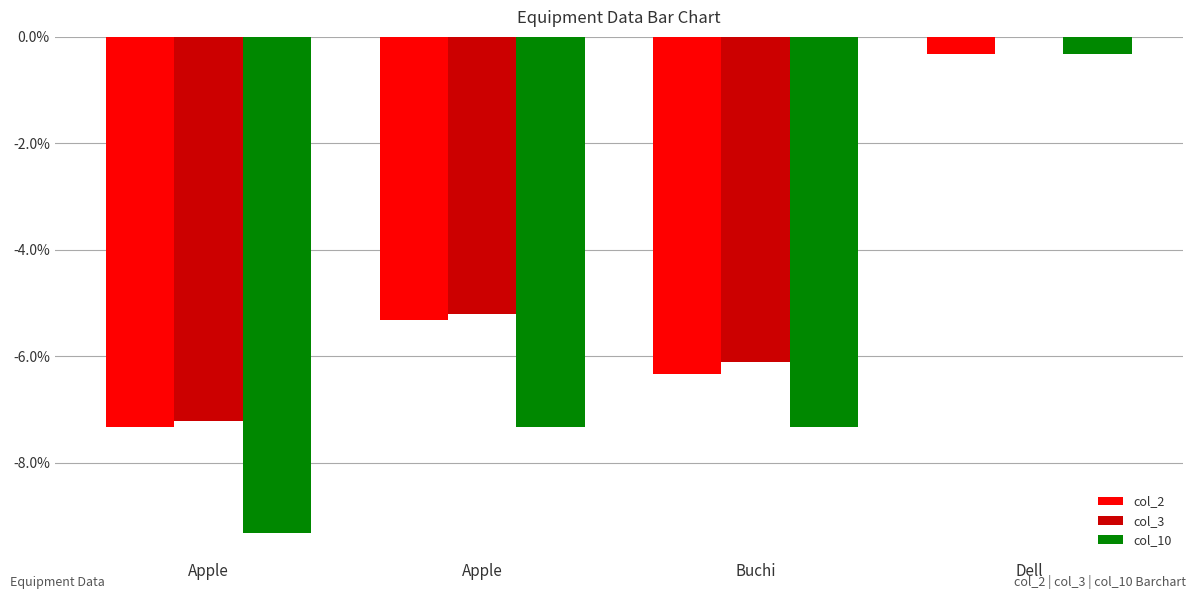

Does the chart contain stacked bars?

No